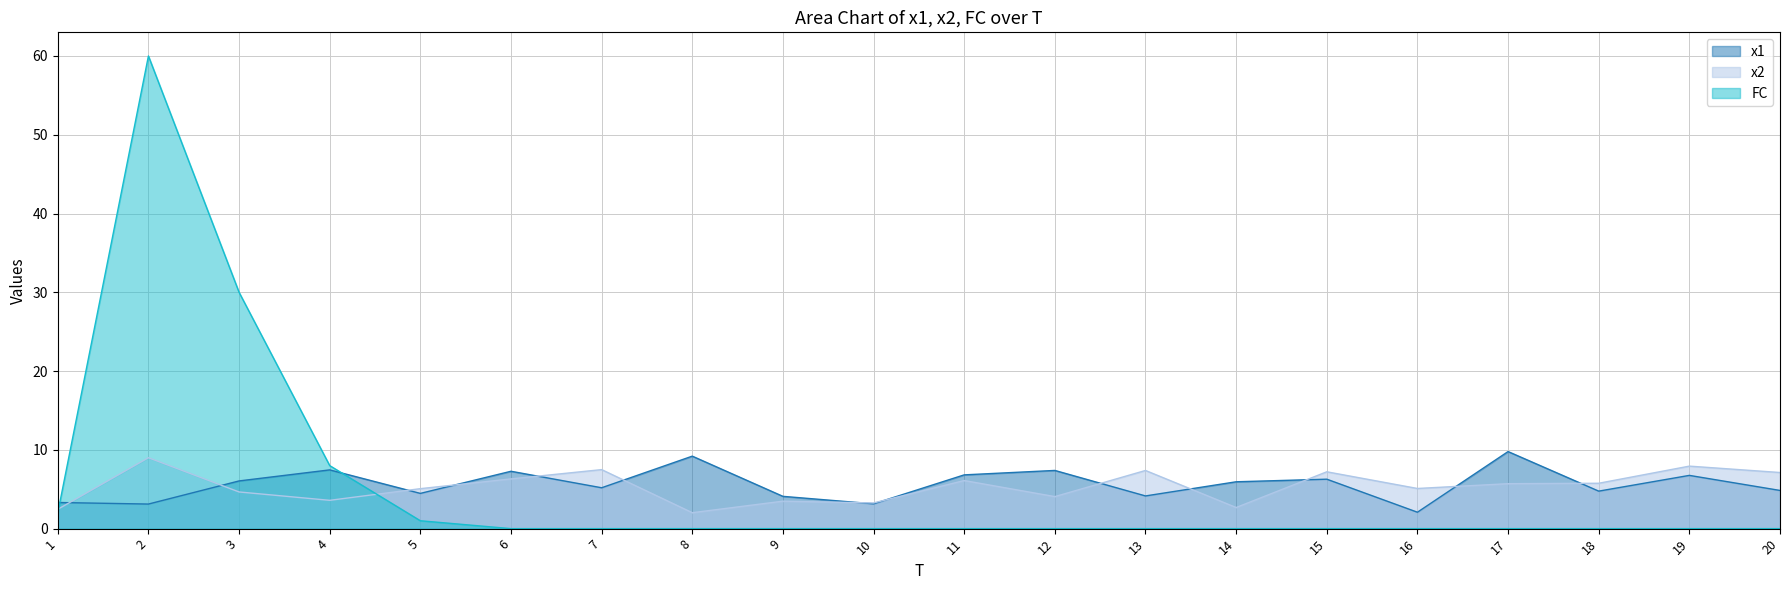

Which has a higher value, 10 or 11?

11